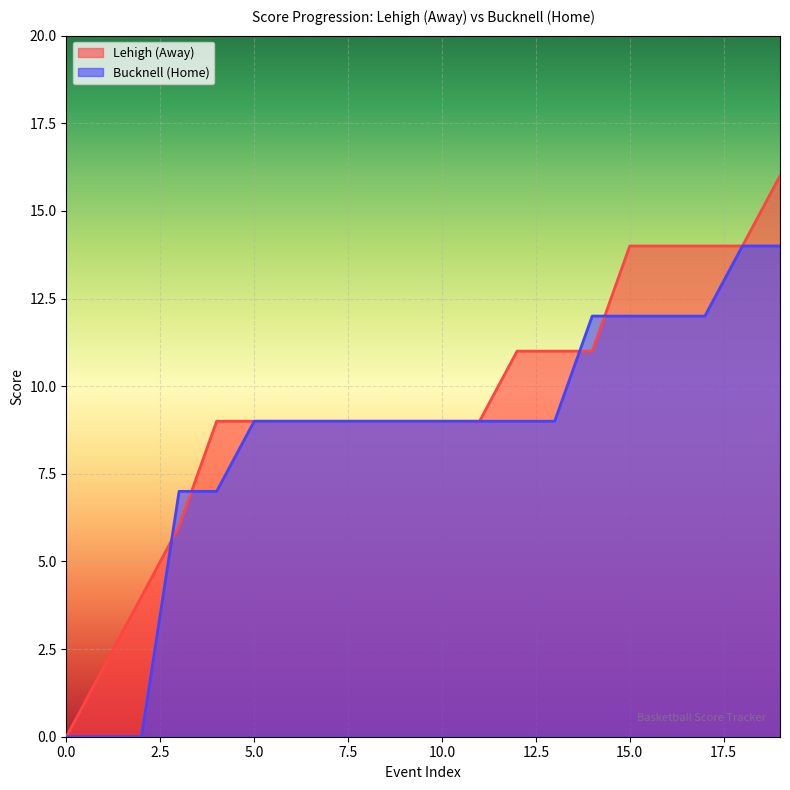

At which label does Away Score first exceed 9?

12